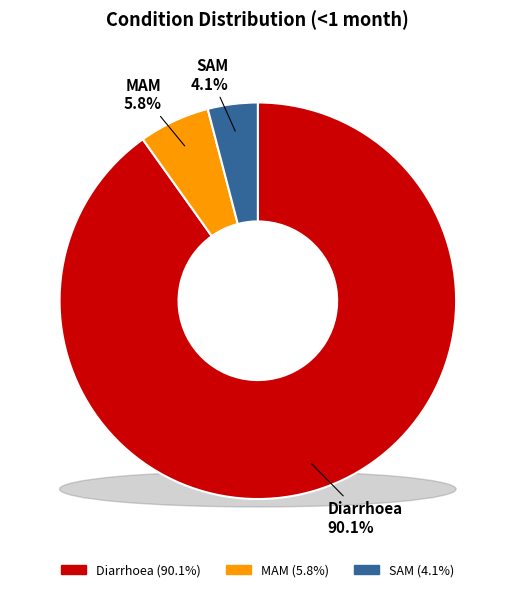

What is the total percentage of SAM and MAM?

9.9%